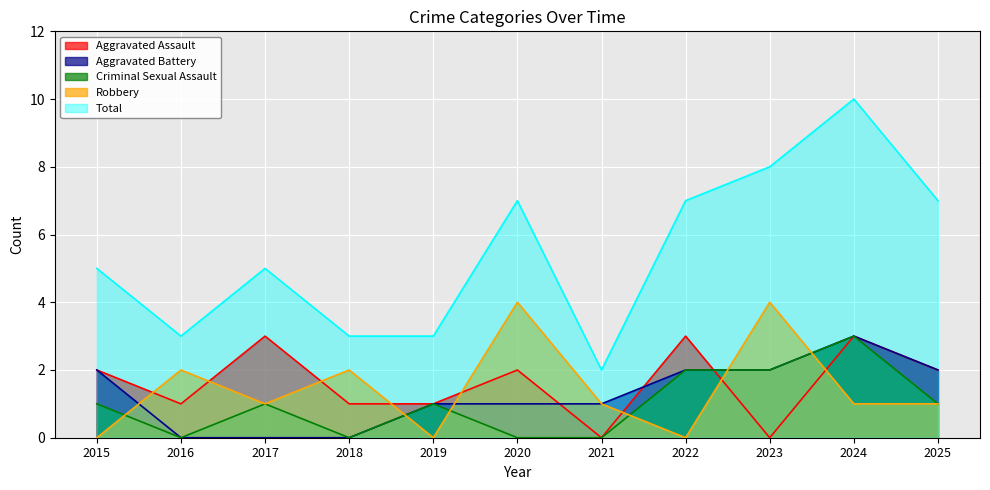

True or false: Aggravated Battery and Aggravated Assault intersect in this chart.

True